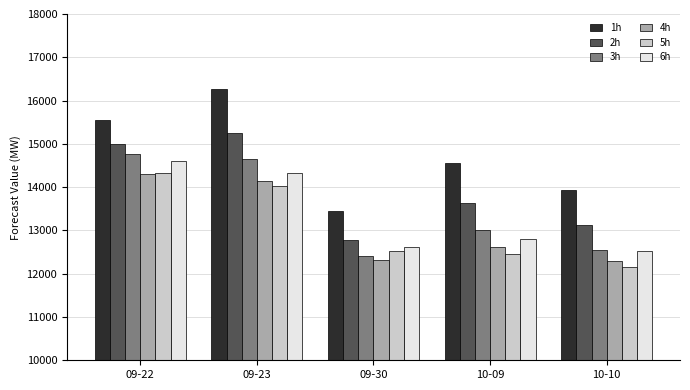

How many bars are there in each group?

6